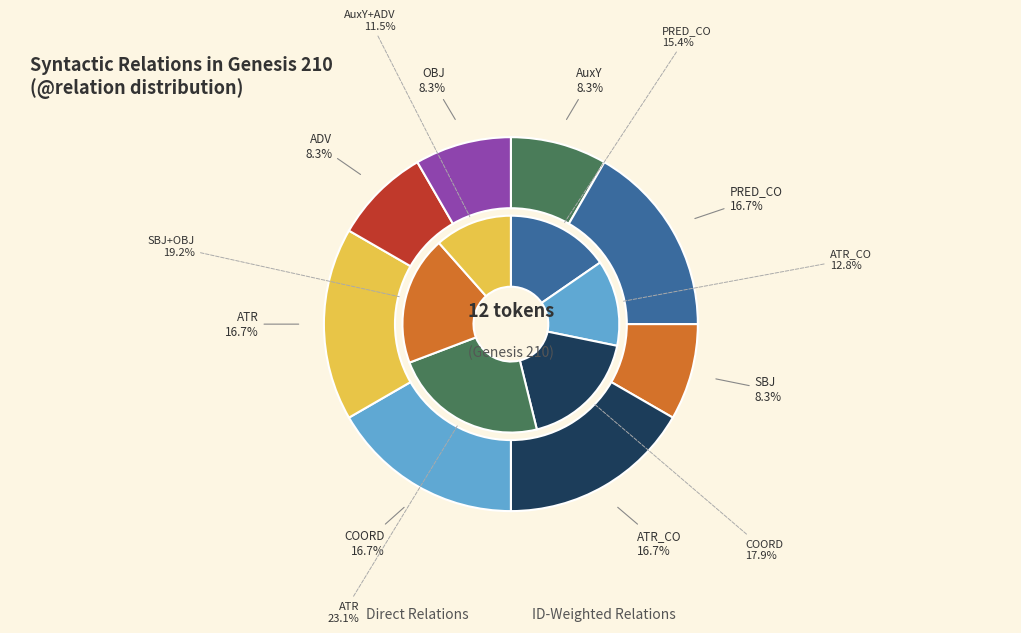

To the nearest percent, what portion does ATR represent?

17%